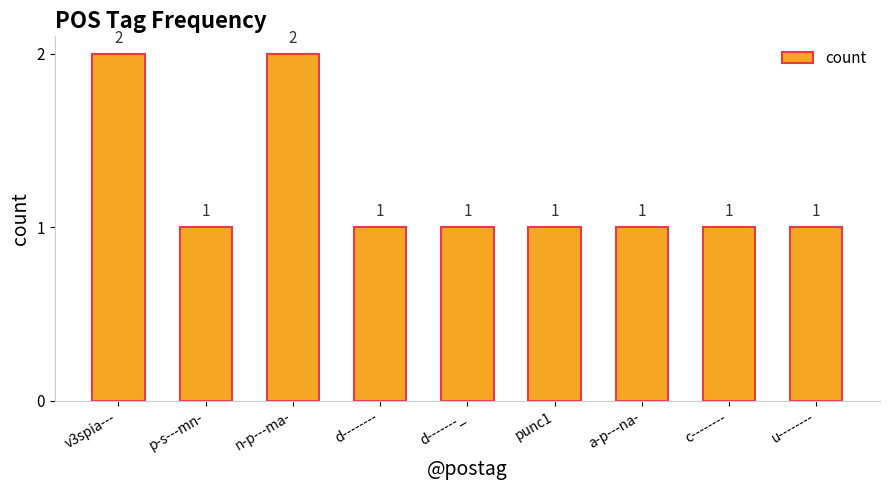

True or false: the data shows 1 at p-s---mn-.

True